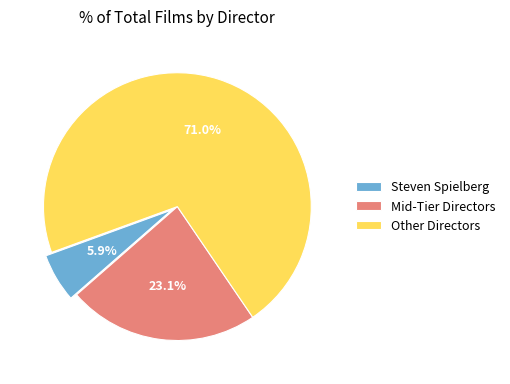

Approximately how many times larger is the value at Steven Spielberg compared to Mid-Tier Directors?

0.3